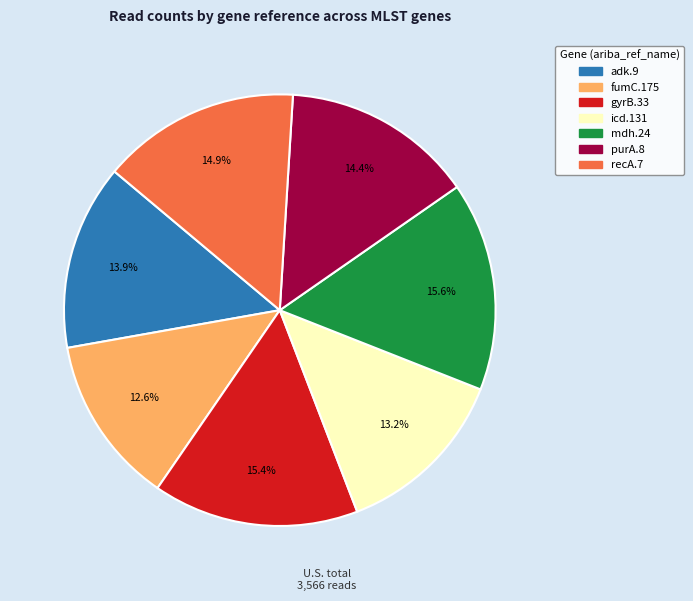

Approximately how many times larger is the value at gyrB.33 compared to adk.9?

1.1